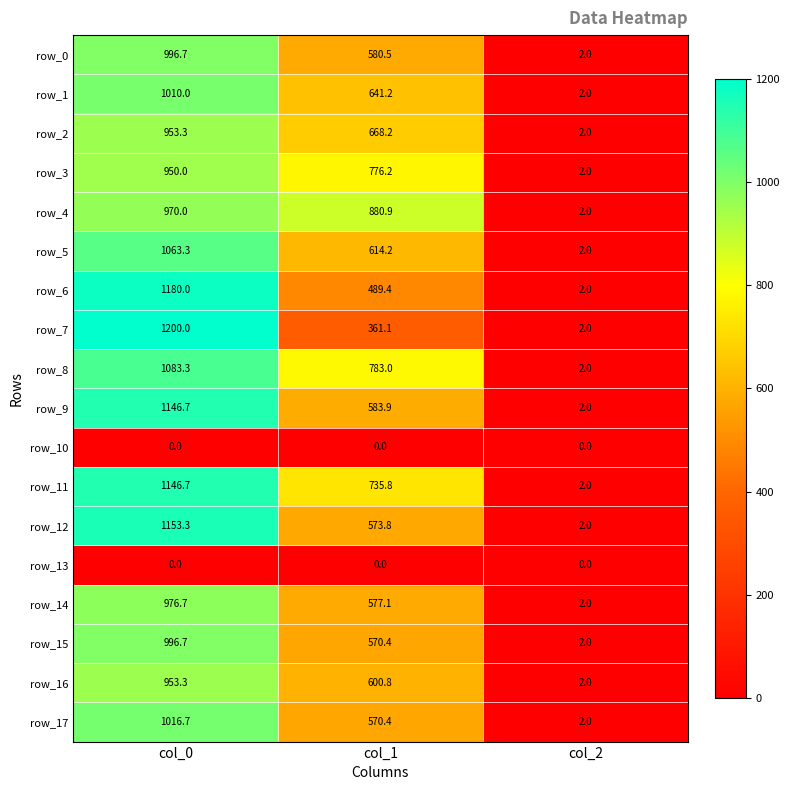

Reading left to right, list all the values displayed in this chart.

row_0: 996.7	580.5	2.0
row_1: 1010.0	641.2	2.0
row_2: 953.3	668.2	2.0
row_3: 950.0	776.2	2.0
row_4: 970.0	880.9	2.0
row_5: 1063.3	614.2	2.0
row_6: 1180.0	489.4	2.0
row_7: 1200.0	361.1	2.0
row_8: 1083.3	783.0	2.0
row_9: 1146.7	583.9	2.0
row_10: 0.0	0.0	0.0
row_11: 1146.7	735.8	2.0
row_12: 1153.3	573.8	2.0
row_13: 0.0	0.0	0.0
row_14: 976.7	577.1	2.0
row_15: 996.7	570.4	2.0
row_16: 953.3	600.8	2.0
row_17: 1016.7	570.4	2.0